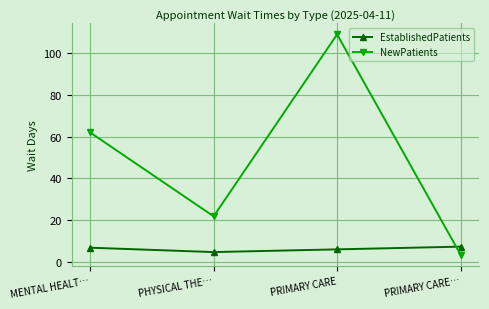

Which label corresponds to the smallest value in the chart?

PRIMARY CARE…